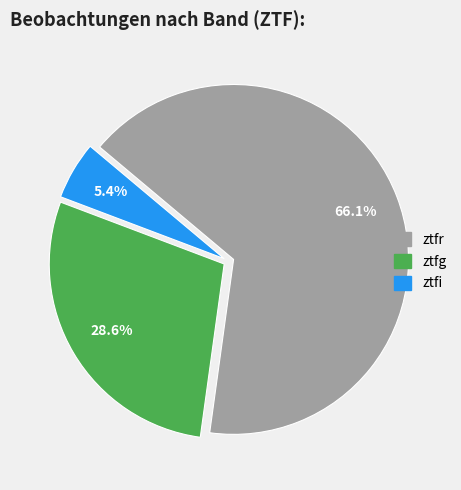

To the nearest percent, what is the average slice percentage?

33%